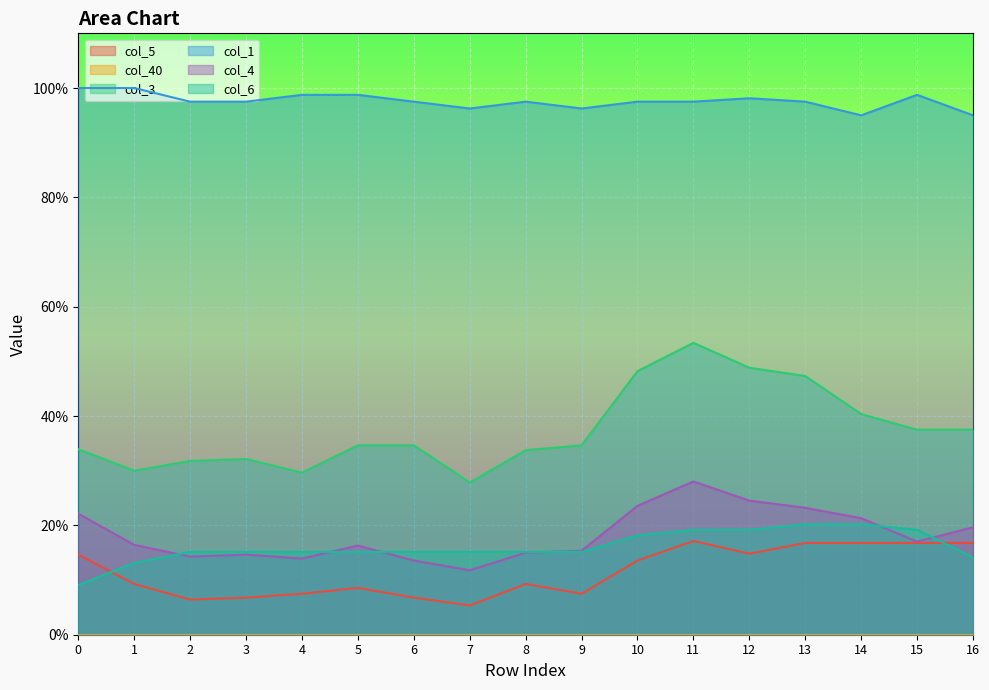

What is the difference between the col_5 values at 3 and 13?

0.1